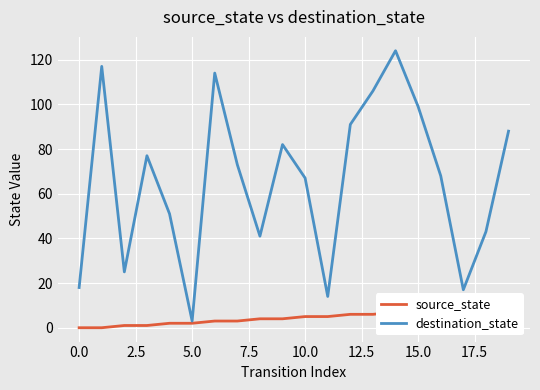

True or false: source_state and destination_state cross at least once.

False